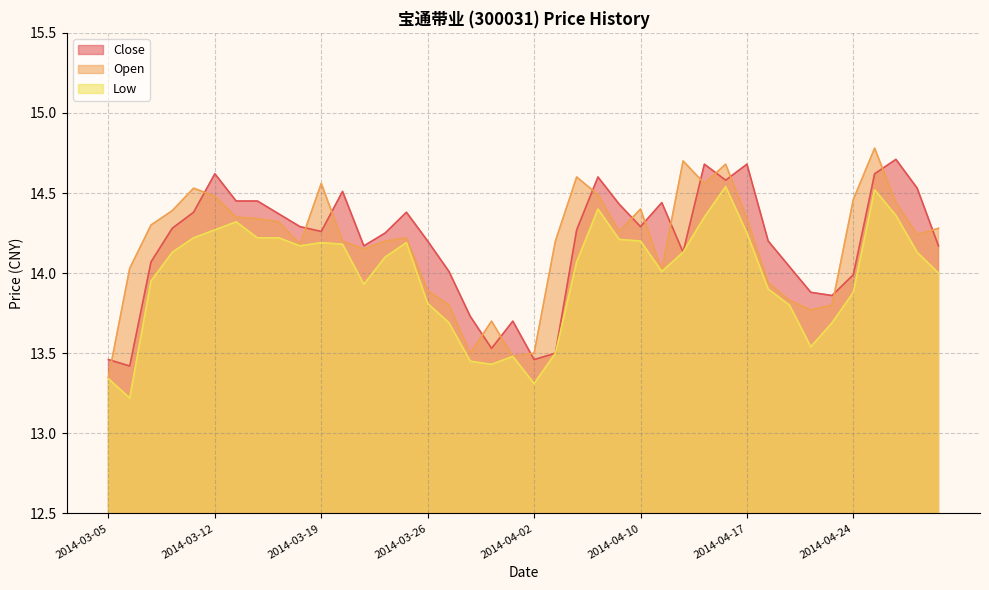

What position from the right is 2014-04-17?

10